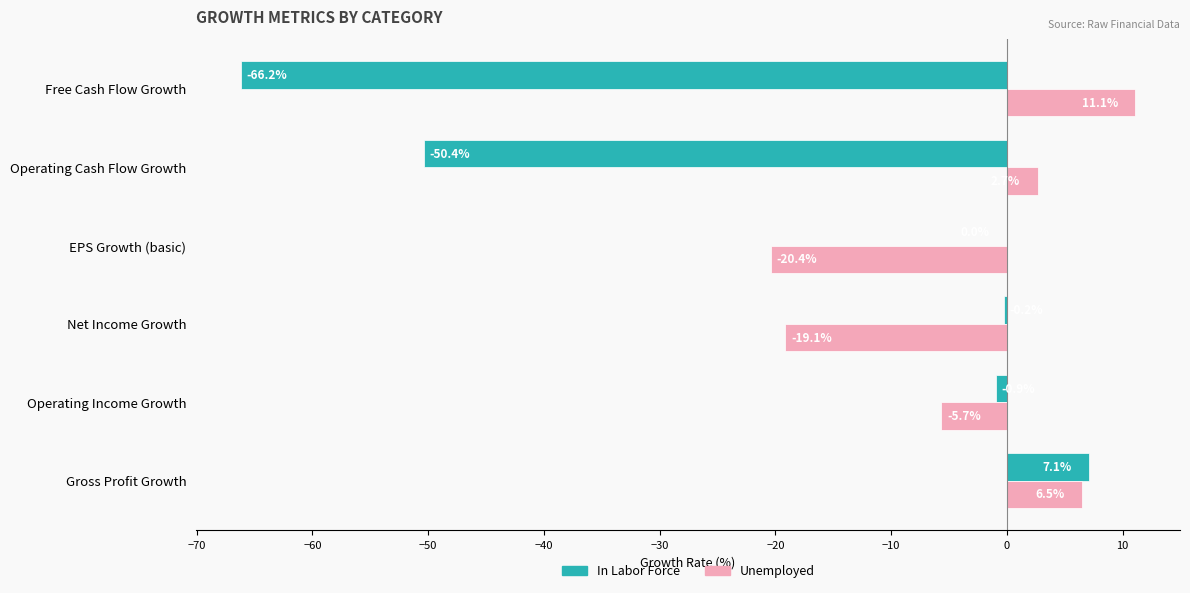

What is the total value across all series at Operating Cash Flow Growth?

-47.7